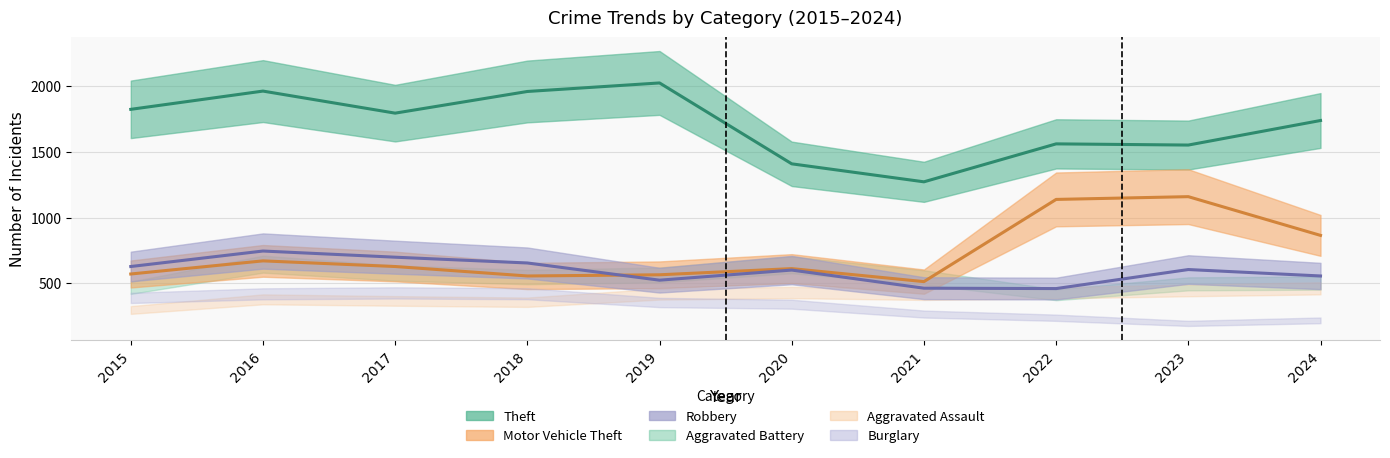

Which series has the largest total across all categories?

Theft